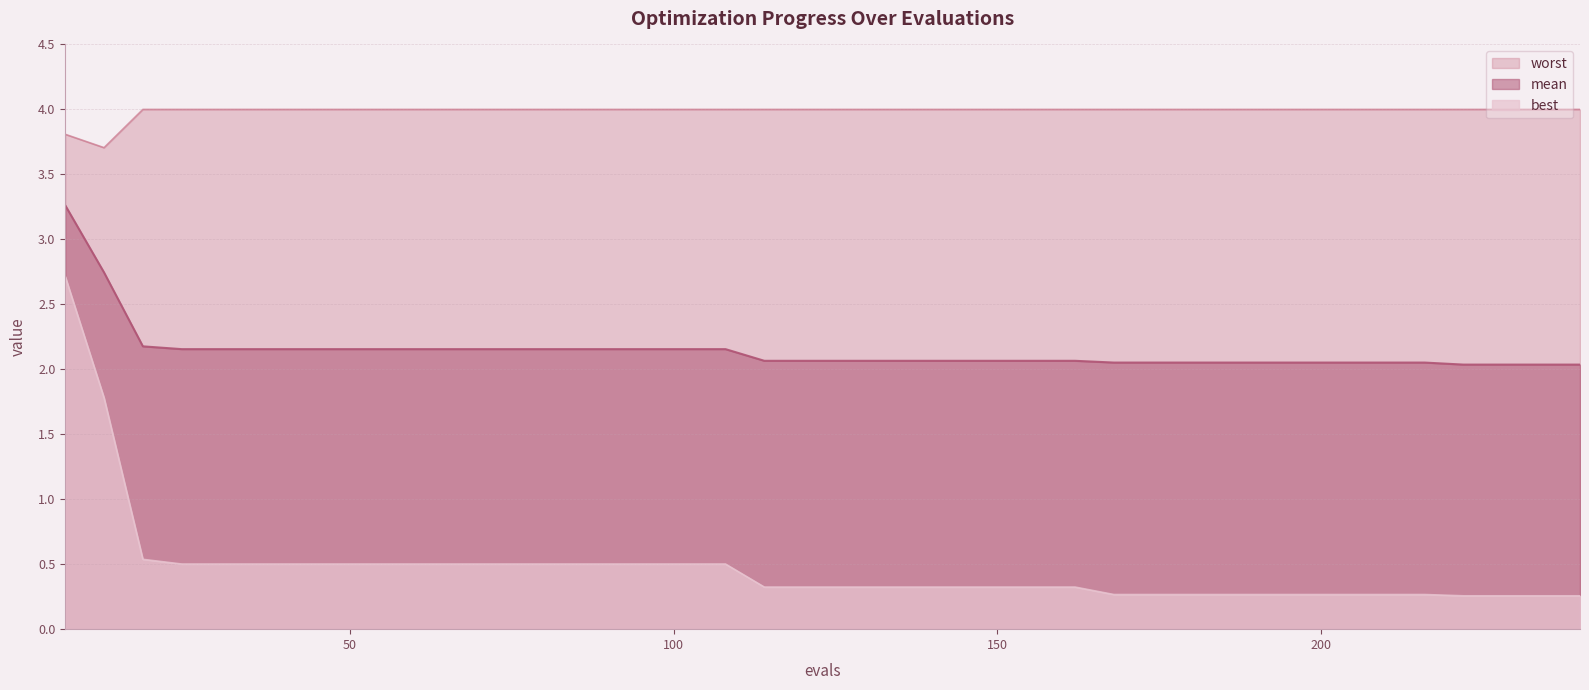

True or false: mean has a value of 0.7 at 114.

False